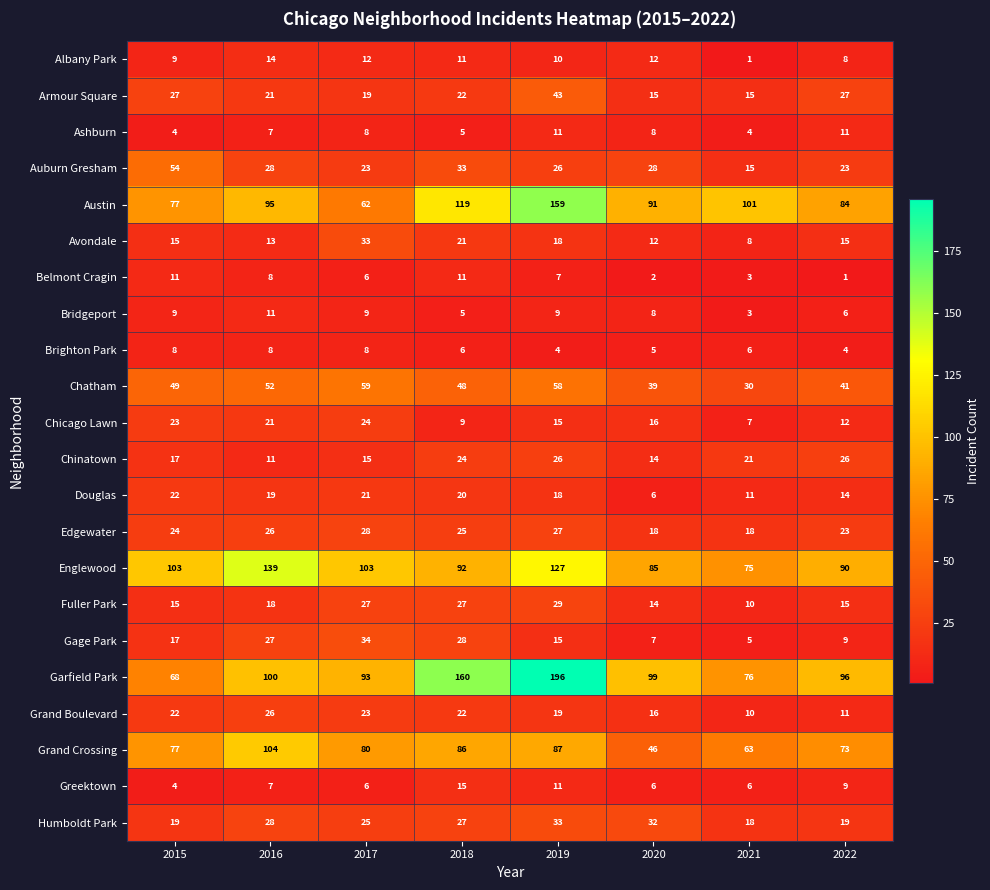

Between 2016 and 2018, which series saw the biggest shift?

Garfield Park